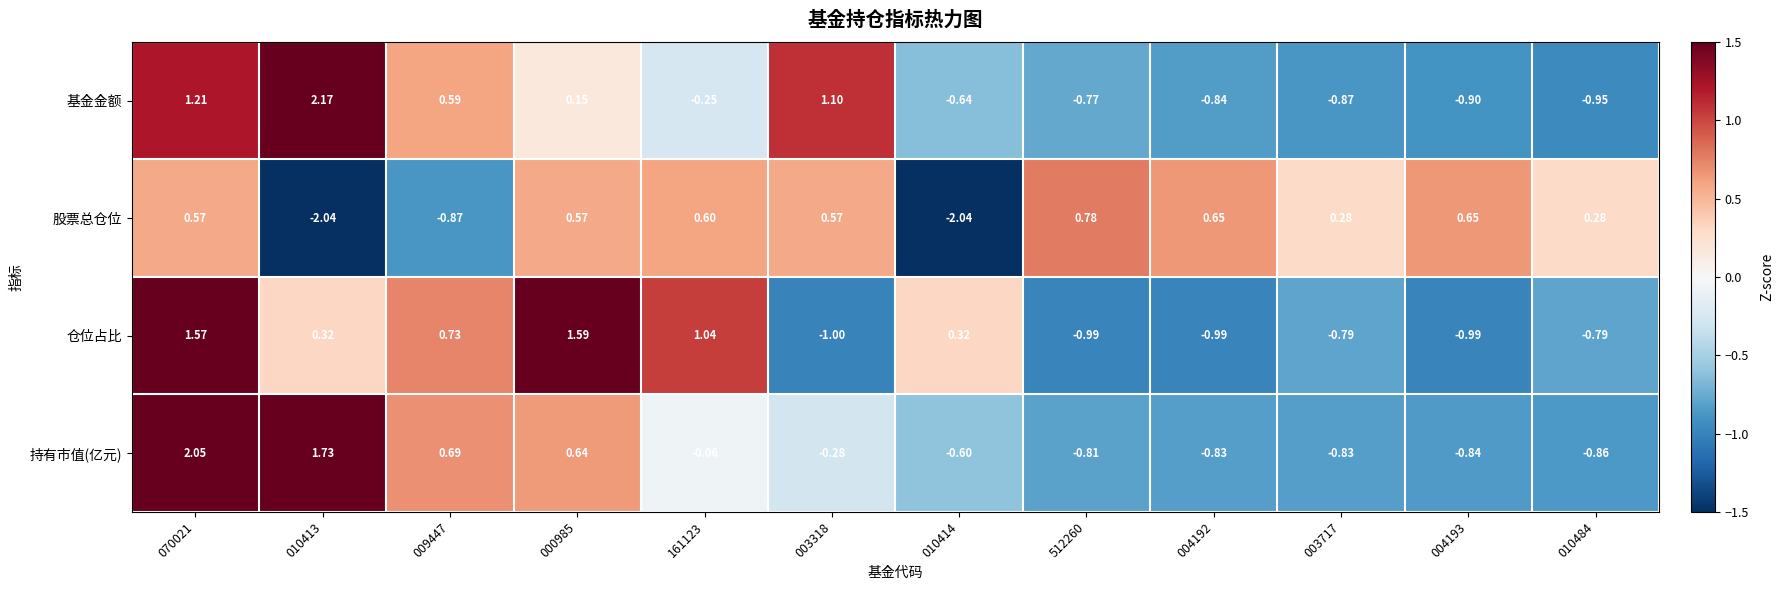

Which series has the widest spread of values?

基金金额